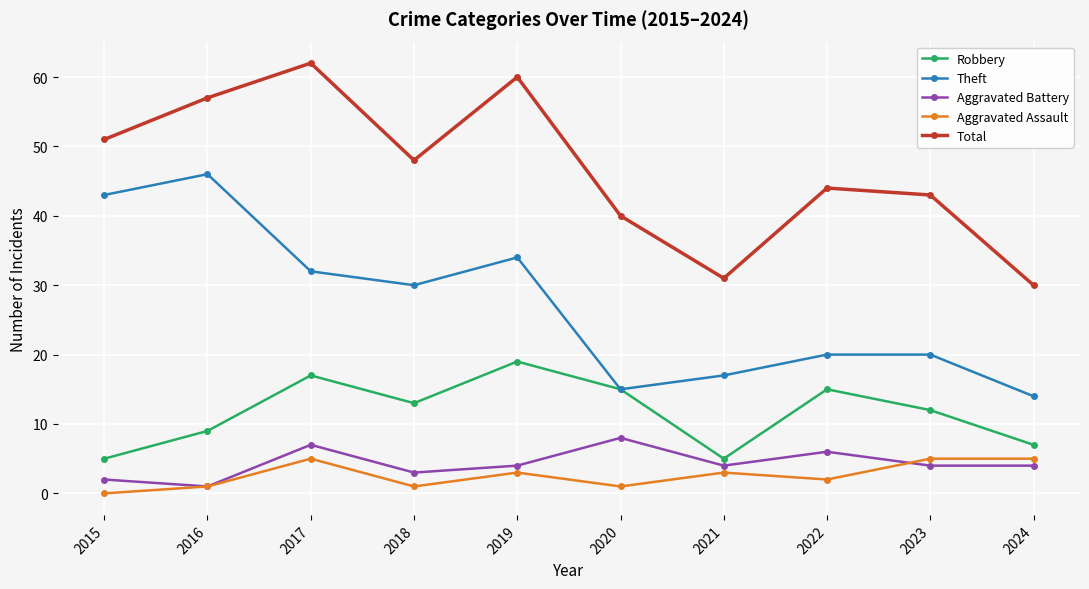

Where is the first local minimum for Aggravated Assault?

2018